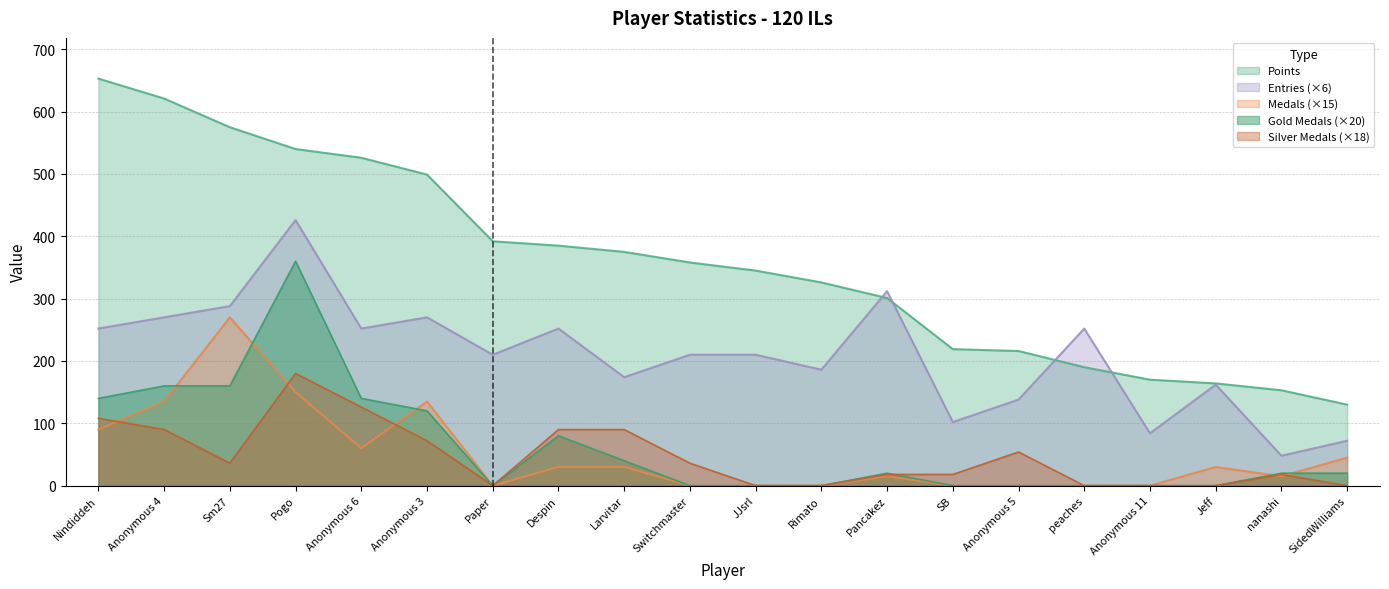

Which series has the largest total across all categories?

Points